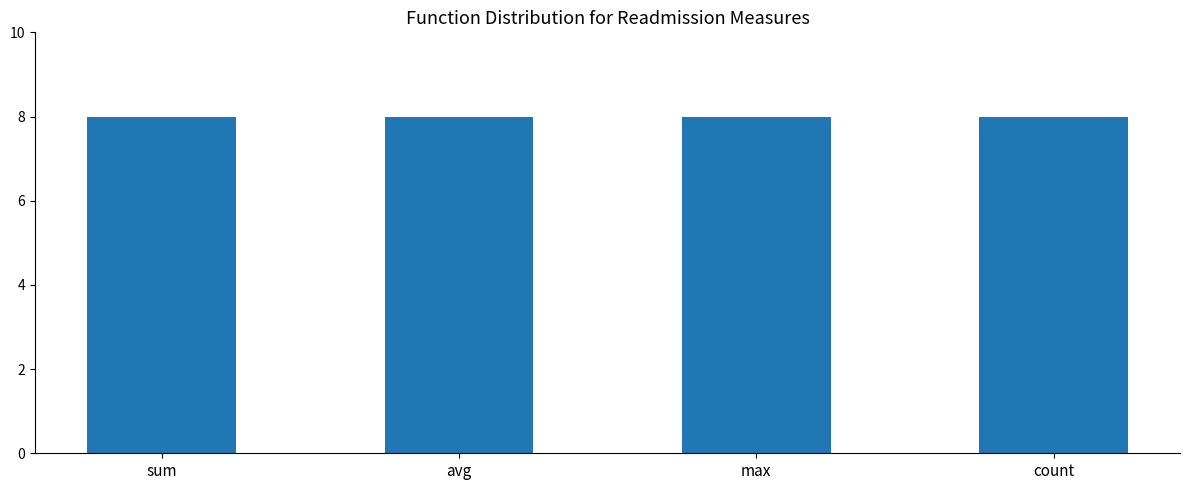

What is the label of the 3rd bar from the right?

avg